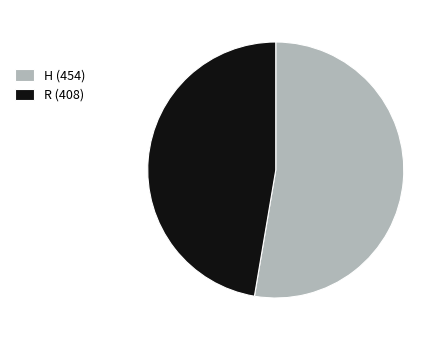

What is the ratio of the value at R to the value at H?

0.9